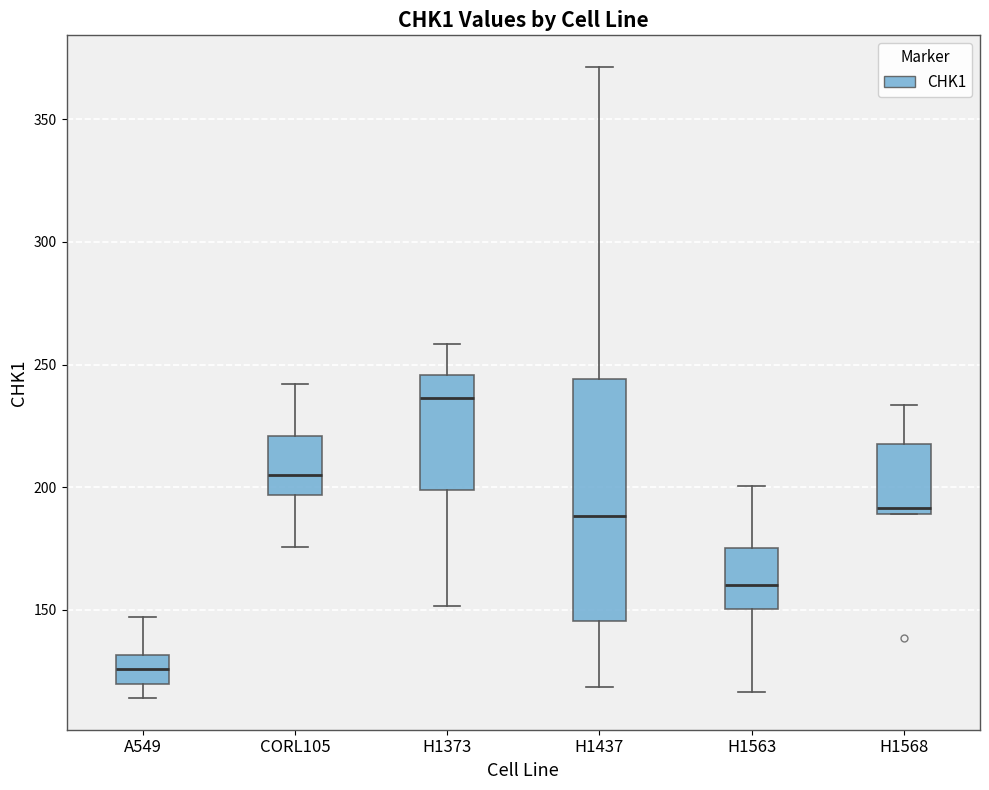

Which box has the lowest median line?

A549